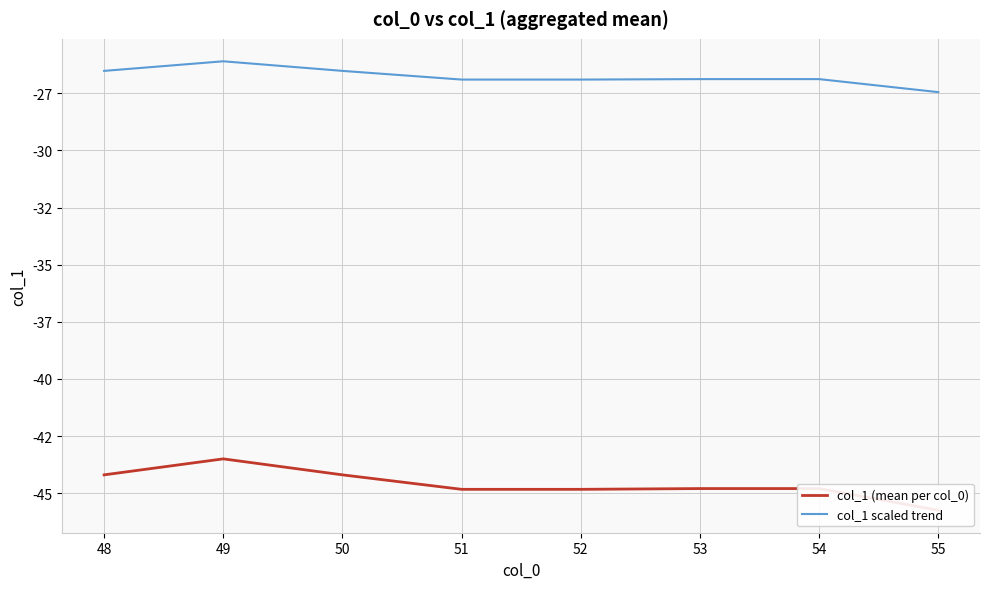

Where does the col_1 (mean per col_0) series first go above -44?

49